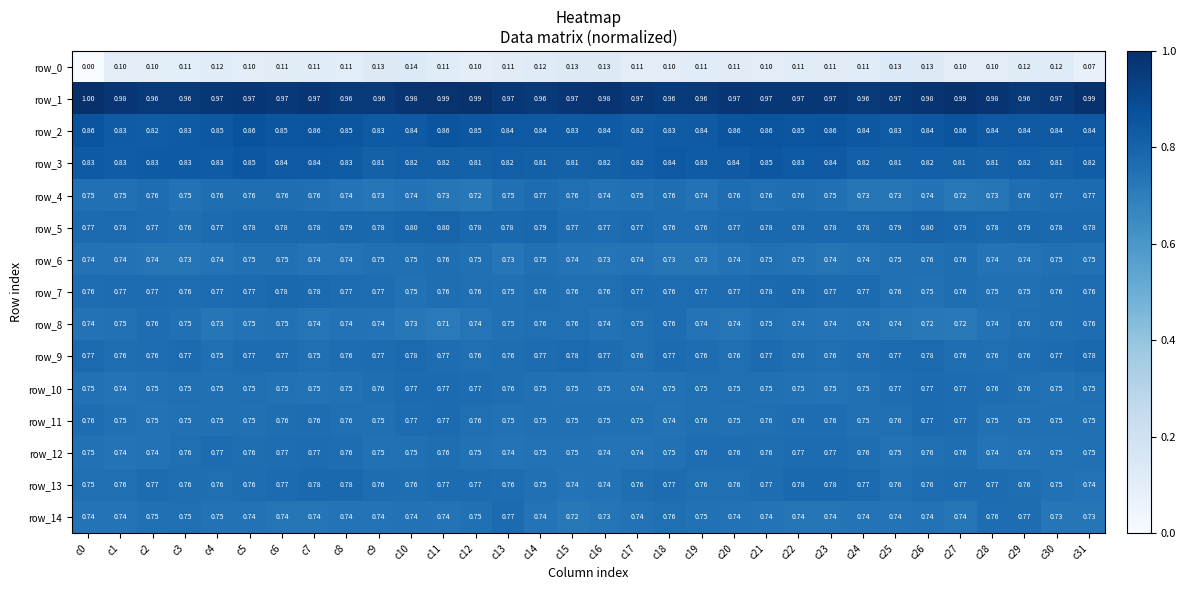

Is it true that row_13 equals -8.7 at c1?

False